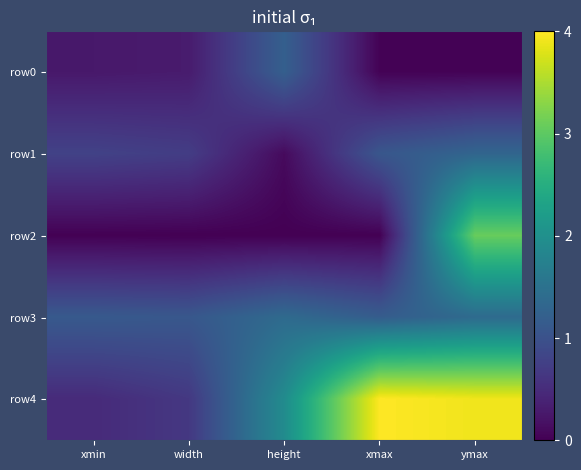

What is the total value across all series at ymax?

9.7